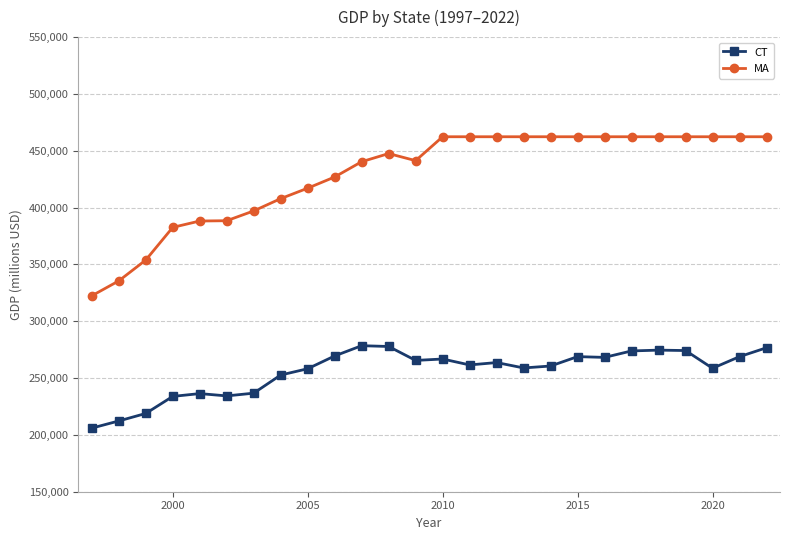

True or false: CT and MA intersect in this chart.

False